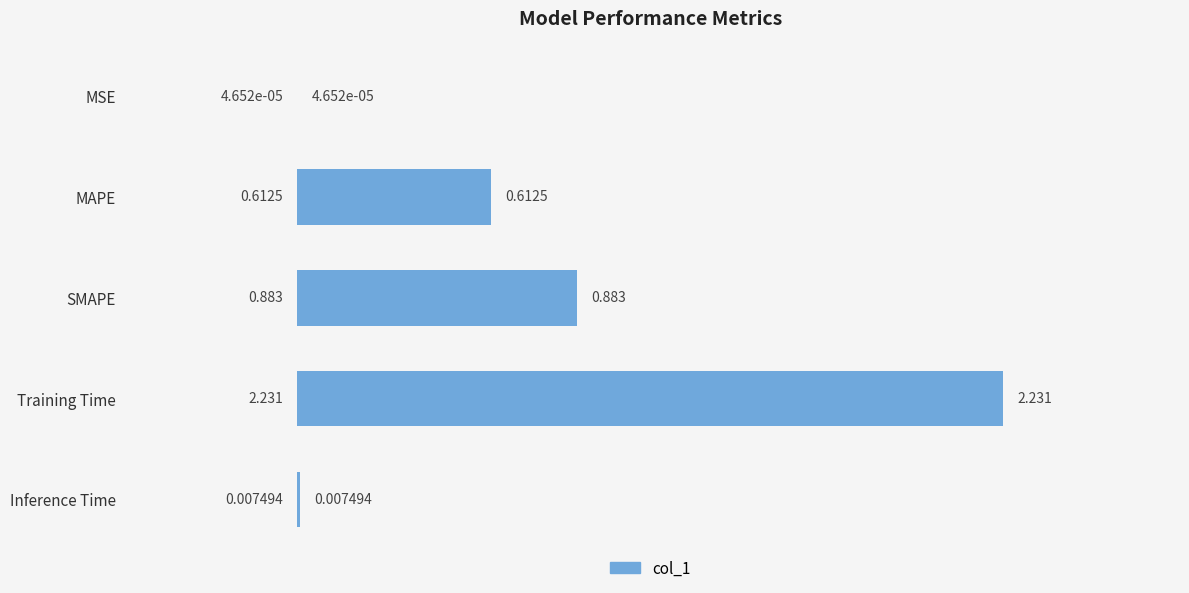

Where is the data nearest to the value 1?

SMAPE